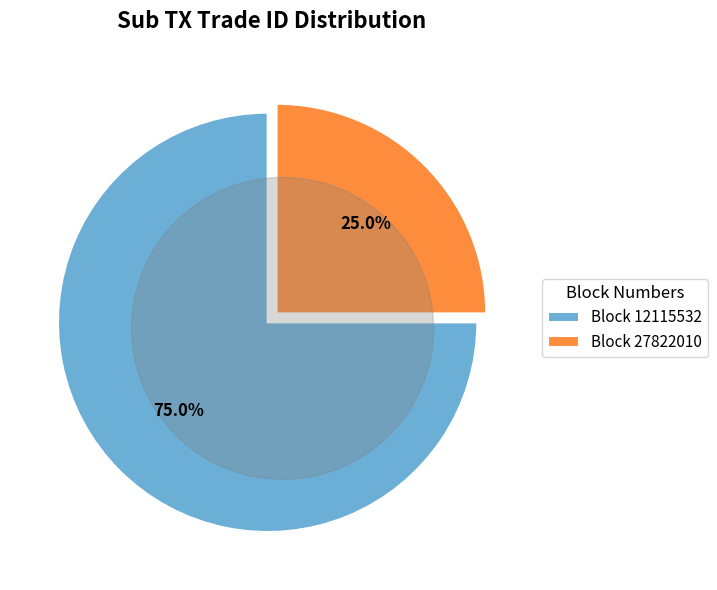

What percentage is the 12115532 slice, to the nearest percent?

75%